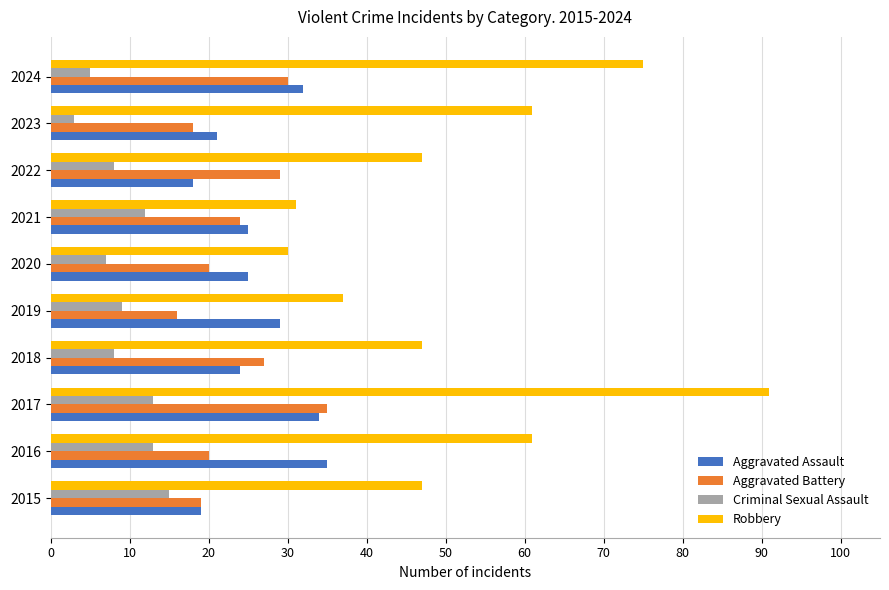

The Criminal Sexual Assault series shows 9 at 2019. True or false?

True